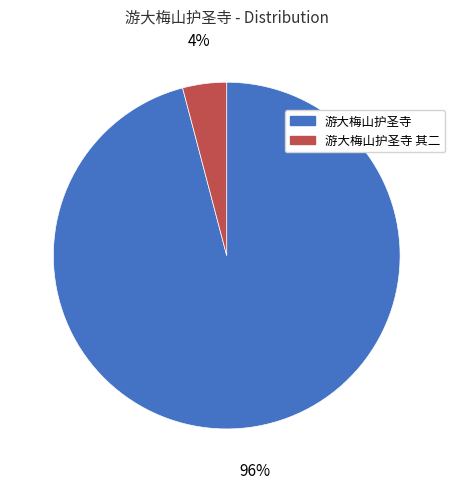

To the nearest percent, what is the average slice percentage?

50%